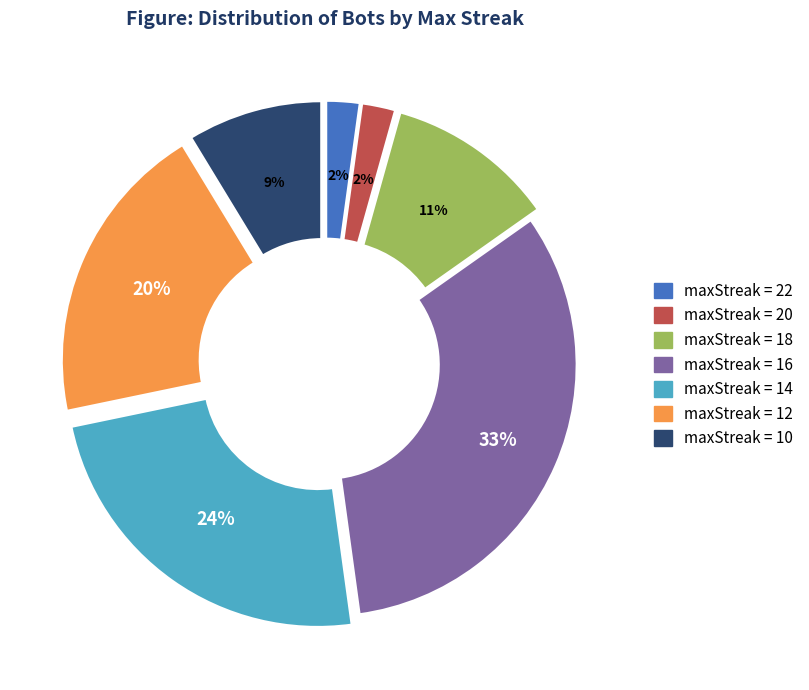

To the nearest percent, what is the average slice percentage?

14%